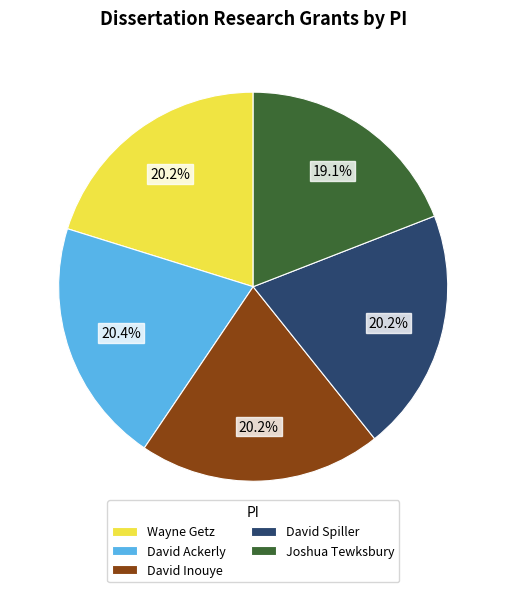

Between Joshua Tewksbury and David Spiller, which is larger?

David Spiller